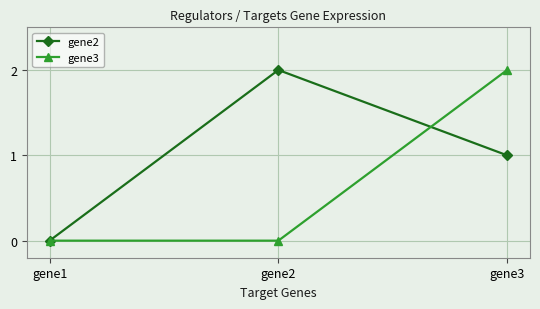

The gene3 series shows 1 at gene1. True or false?

False